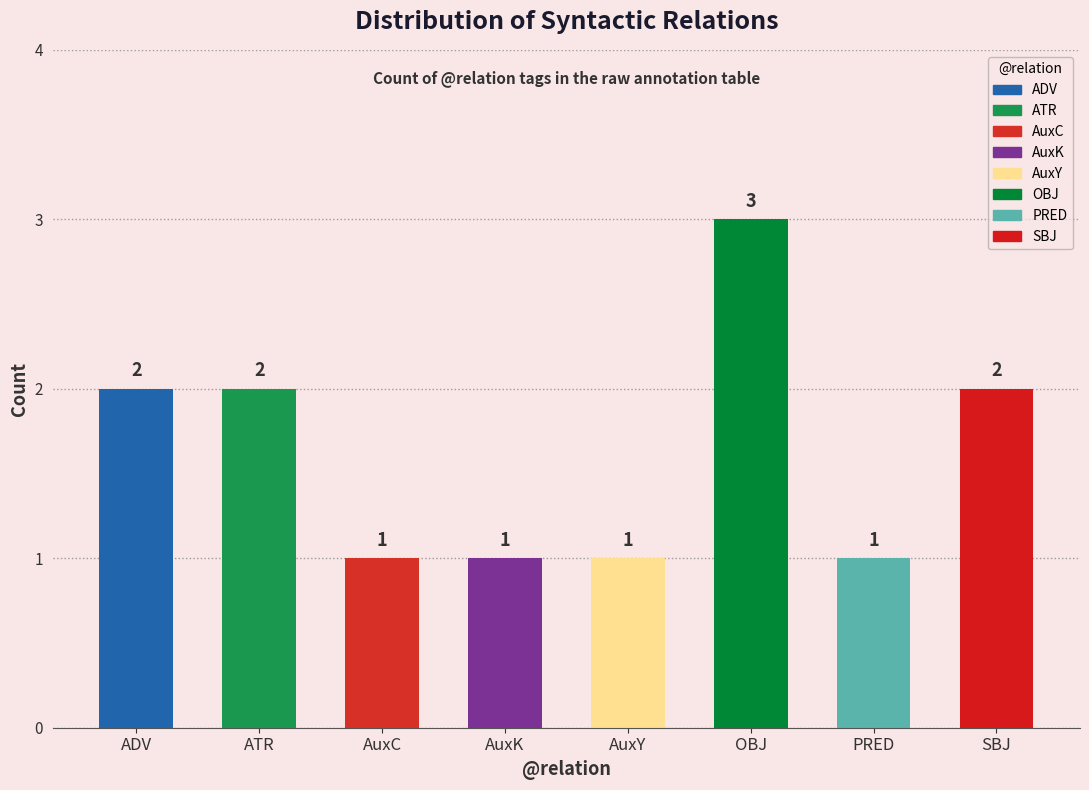

Reading right to left, transcribe all the data shown in this chart.

SBJ=2	PRED=1	OBJ=3	AuxY=1	AuxK=1	AuxC=1	ATR=2	ADV=2